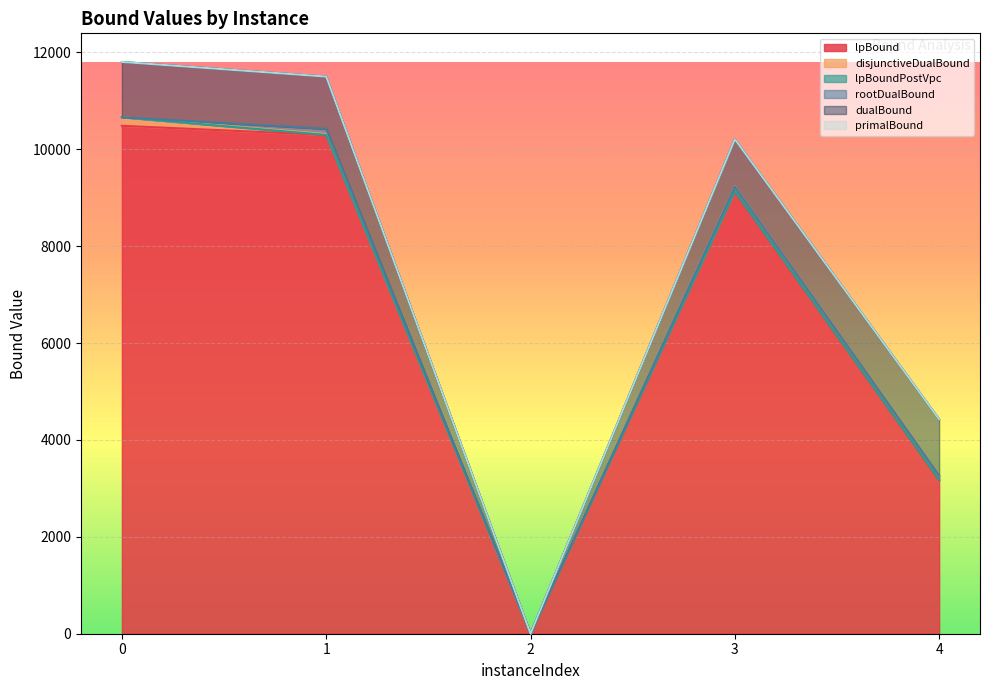

Which series has the largest range (max minus min)?

primalBound